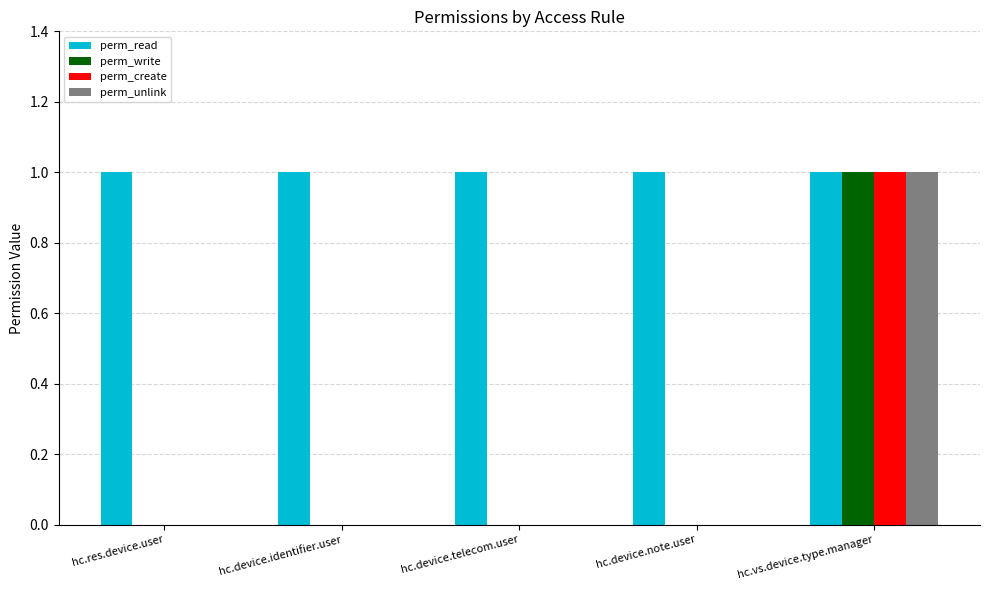

Does the chart contain stacked bars?

No